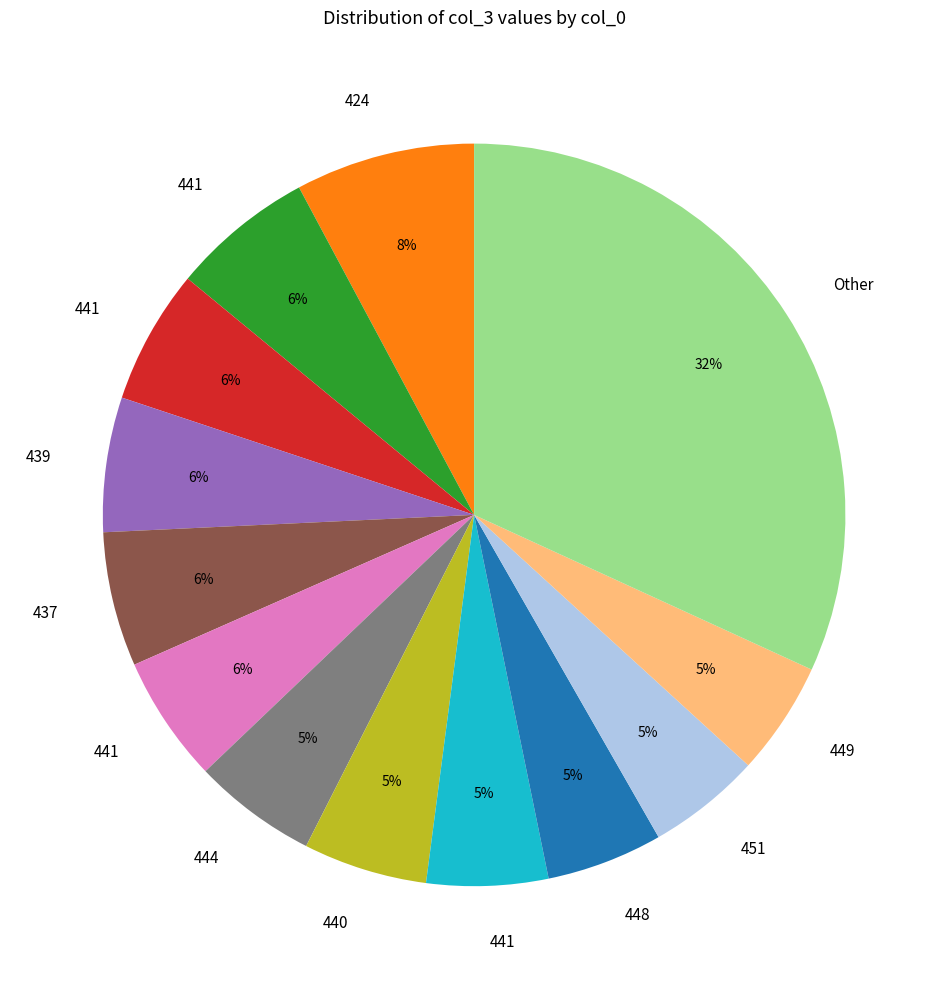

To the nearest percent, what is the difference between the largest and smallest slice percentages?

27%